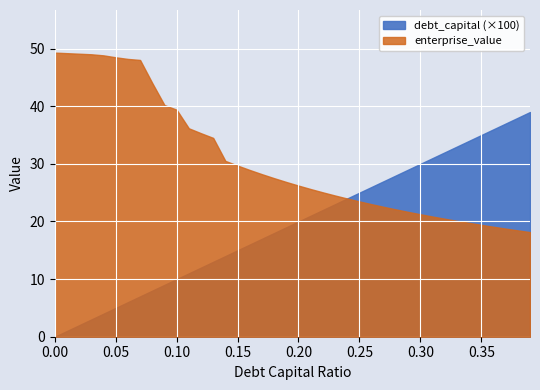

Reading left to right, transcribe all the data shown in this chart.

debt_capital: 0.0	0.0	0.0	0.0	0.0	0.1	0.1	0.1	0.1	0.1	0.1	0.1	0.1	0.1	0.1	0.1	0.2	0.2	0.2	0.2	0.2	0.2	0.2	0.2	0.2	0.2	0.3	0.3	0.3	0.3	0.3	0.3	0.3	0.3	0.3	0.3	0.4	0.4	0.4	0.4
enterprise_value: 49.3	49.2	49.1	49.0	48.8	48.5	48.2	48.0	44.0	40.2	39.4	36.2	35.3	34.5	30.5	29.7	28.9	28.2	27.5	26.9	26.2	25.6	25.1	24.5	24.0	23.5	23.0	22.5	22.1	21.7	21.3	20.9	20.5	20.1	19.8	19.4	19.1	18.8	18.5	18.2